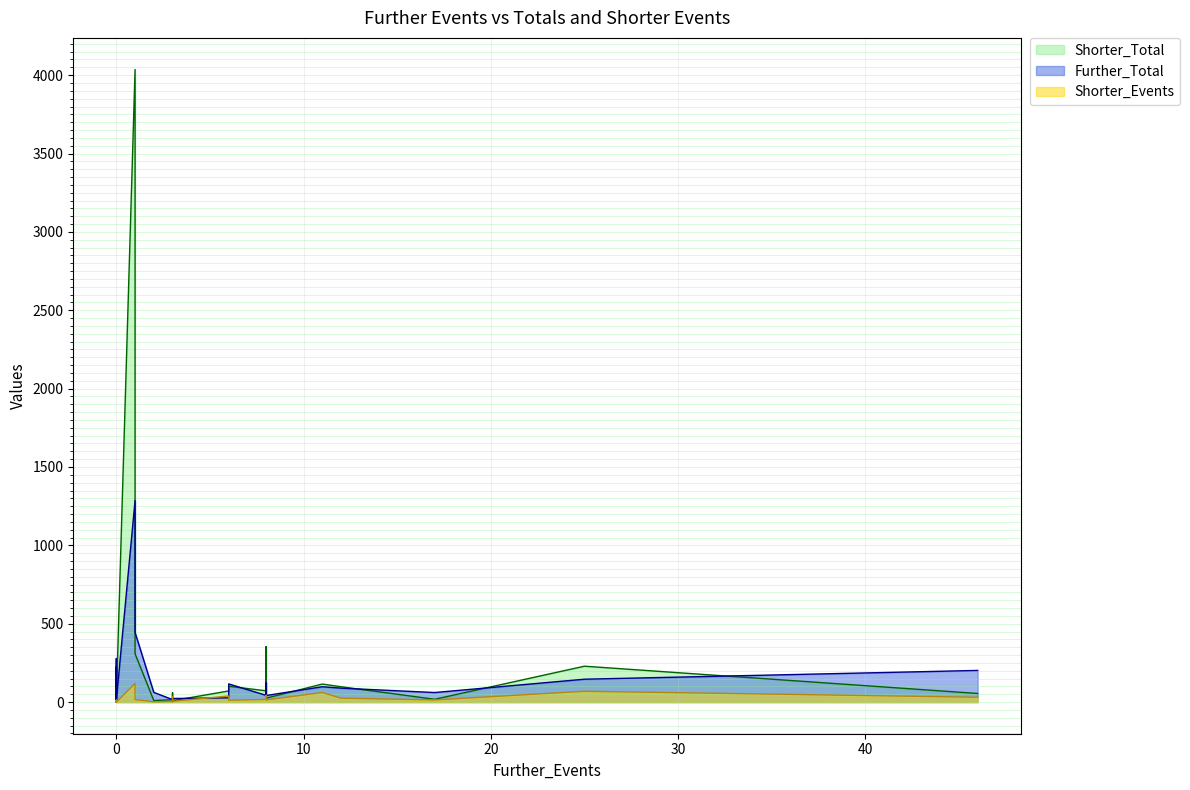

Reading left to right, transcribe all the data shown in this chart.

Shorter_Total: 3=15	8=354	11=115	46=55	3=4	0=2	0=6	8=72	17=18	8=25	3=9	0=215	0=203	1=4036	6=101	2=10	3=60	6=71	0=230	1=308	0=6	0=10	0=45	0=19	0=13	0=1	12=98	25=229	0=154
Further_Total: 3=16	8=123	11=98	46=202	3=24	0=7	0=31	8=43	17=61	8=42	3=23	0=278	0=51	1=1286	6=116	2=62	3=26	6=27	0=218	1=444	0=42	0=24	0=60	0=13	0=64	0=61	12=89	25=146	0=9
Shorter_Events: 3=4	8=43	11=61	46=31	3=2	0=1	0=3	8=17	17=14	8=14	3=5	0=10	0=13	1=119	6=12	2=2	3=33	6=39	0=6	1=16	0=0	0=0	0=0	0=0	0=0	0=0	12=25	25=69	0=7